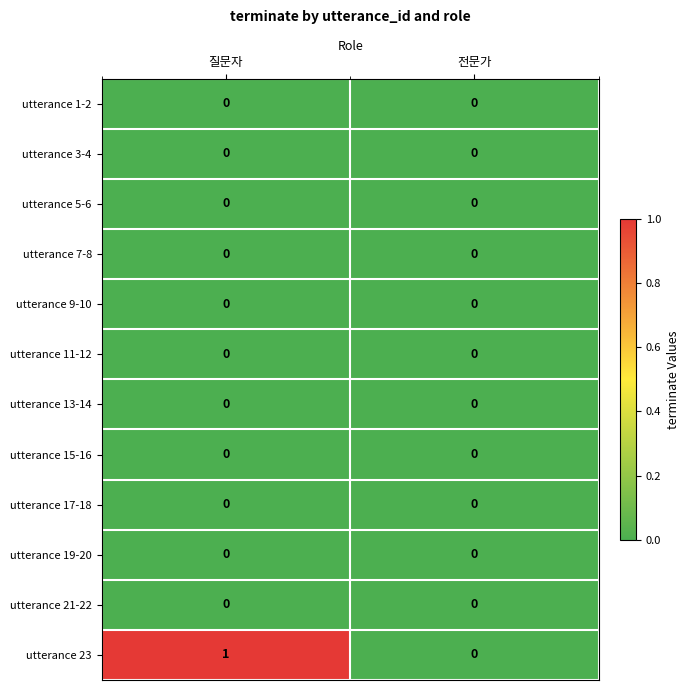

What is the greatest value displayed?

1